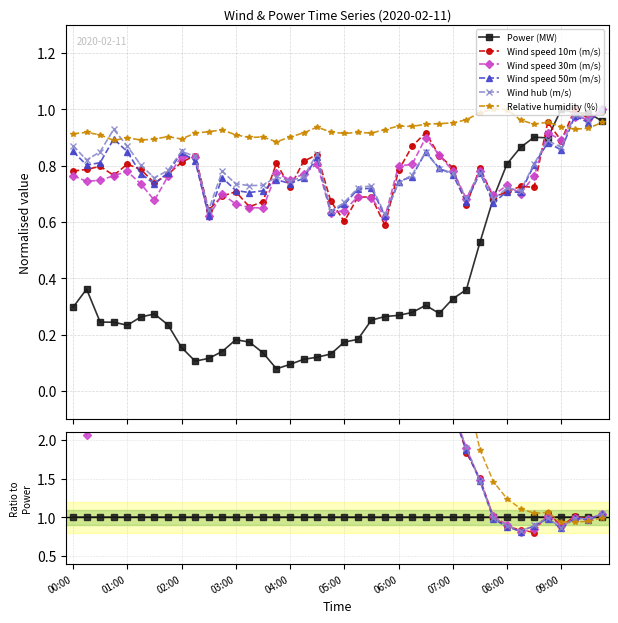

At which label is Power (MW) closest to 0?

15